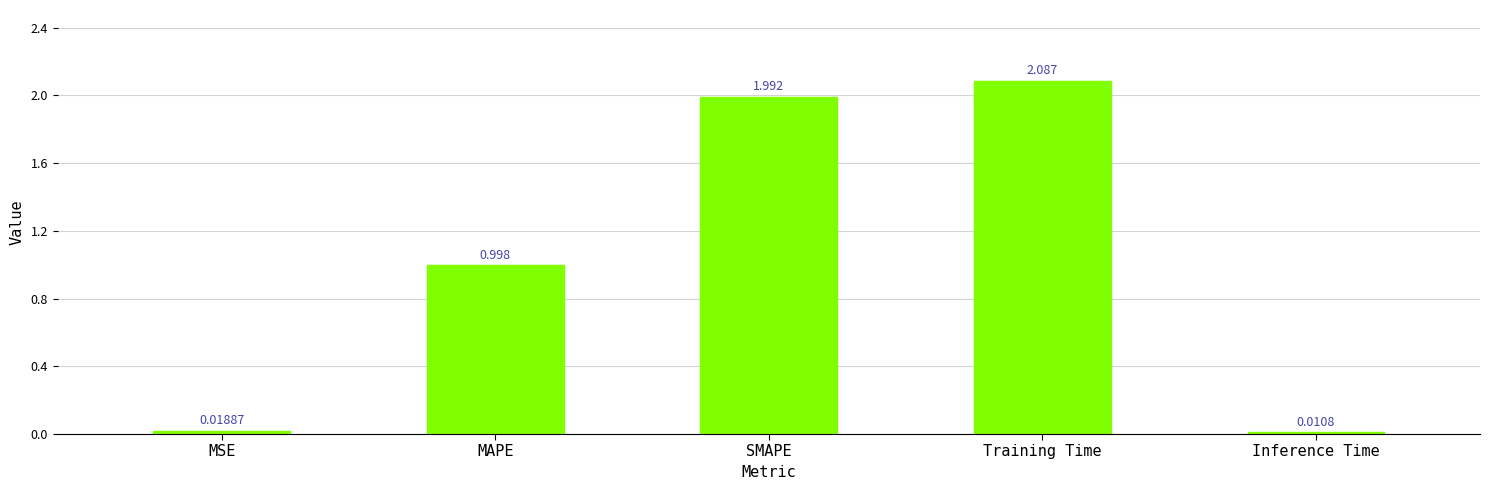

Which category has the highest value across all series?

Training Time